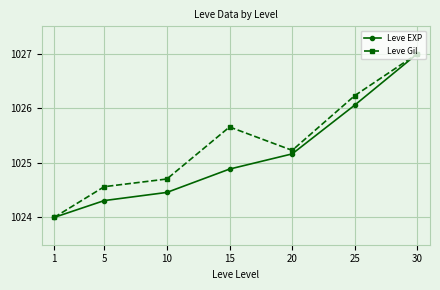

What is the difference between the highest and lowest values at 15?

0.8